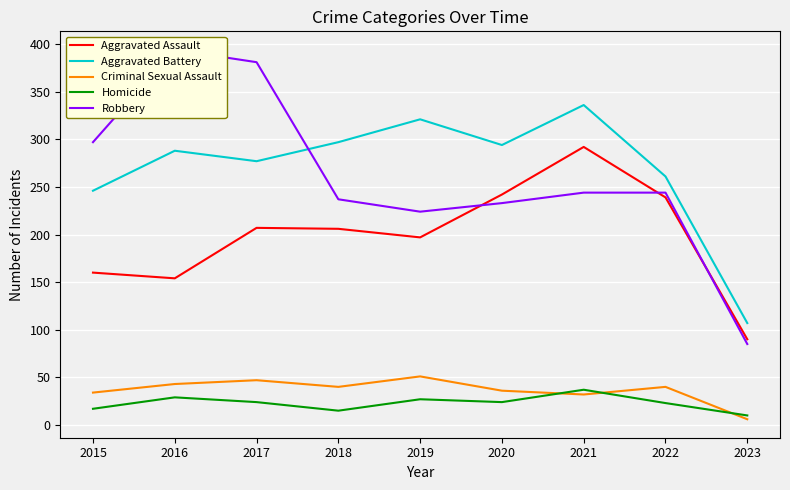

Reading left to right, extract all data points from this chart.

Aggravated Assault: 160	154	207	206	197	242	292	239	90
Aggravated Battery: 246	288	277	297	321	294	336	261	107
Criminal Sexual Assault: 34	43	47	40	51	36	32	40	6
Homicide: 17	29	24	15	27	24	37	23	10
Robbery: 297	394	381	237	224	233	244	244	85